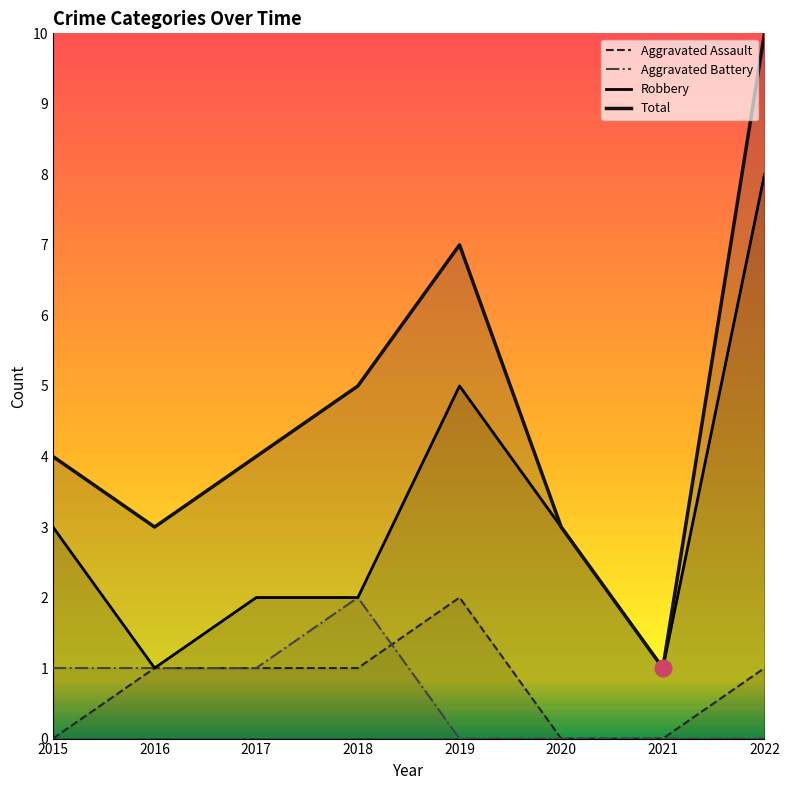

Reading left to right, what are all the values shown in this chart?

Aggravated Assault: 2015=0	2016=1	2017=1	2018=1	2019=2	2020=0	2021=0	2022=1
Aggravated Battery: 2015=1	2016=1	2017=1	2018=2	2019=0	2020=0	2021=0	2022=0
Robbery: 2015=3	2016=1	2017=2	2018=2	2019=5	2020=3	2021=1	2022=8
Total: 2015=4	2016=3	2017=4	2018=5	2019=7	2020=3	2021=1	2022=10